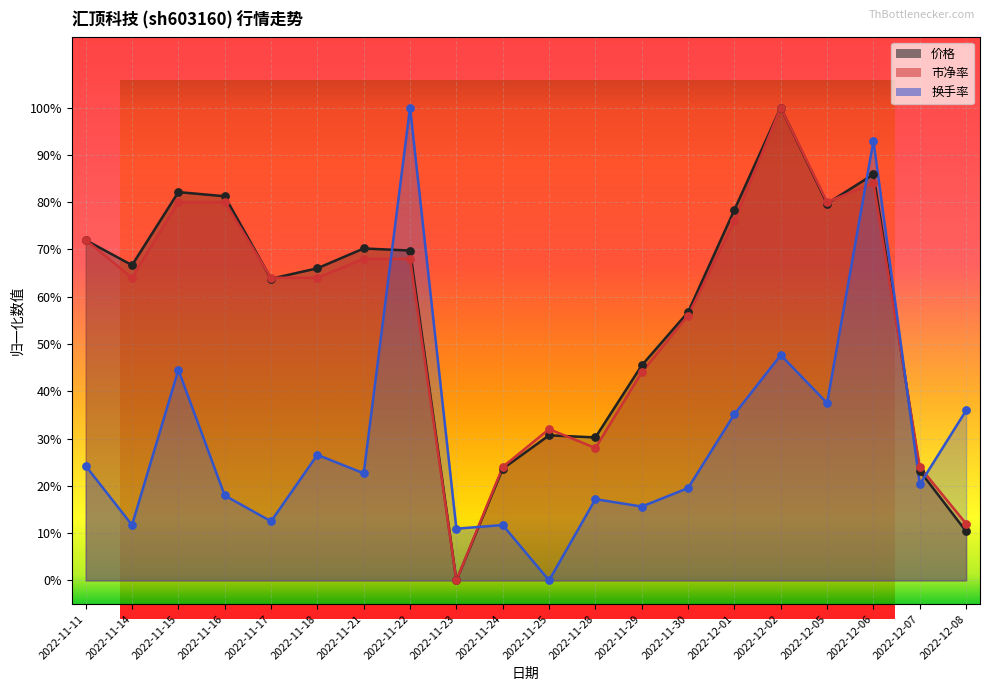

What is the total value across all series at 2022-11-23?

0.1